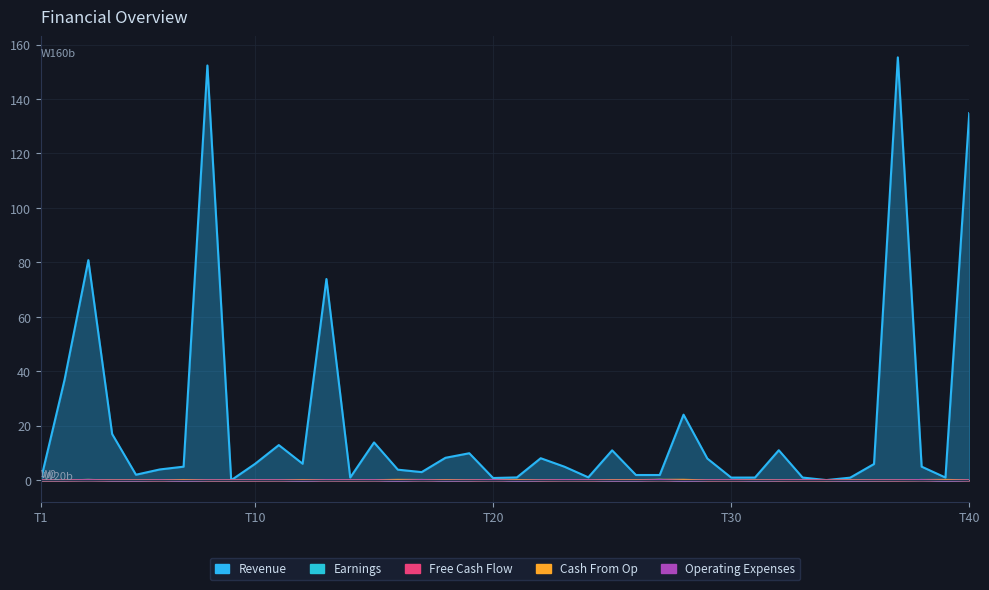

Which series has the largest total across all categories?

Revenue